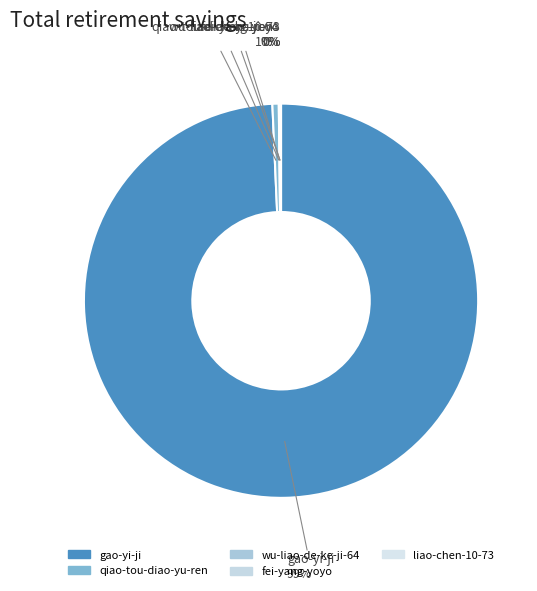

To the nearest percent, what is the difference between the largest and smallest slice percentages?

99%